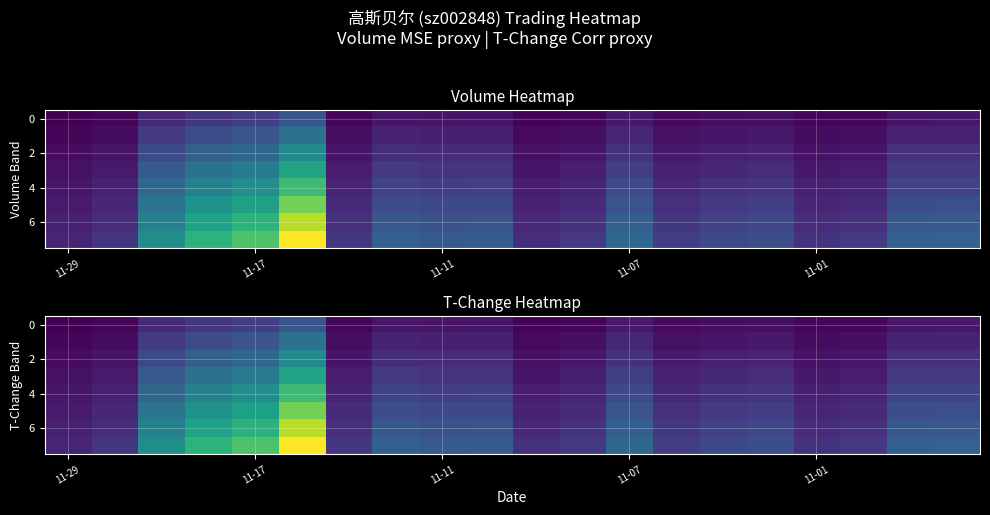

At which category is the sum across all series the highest?

5